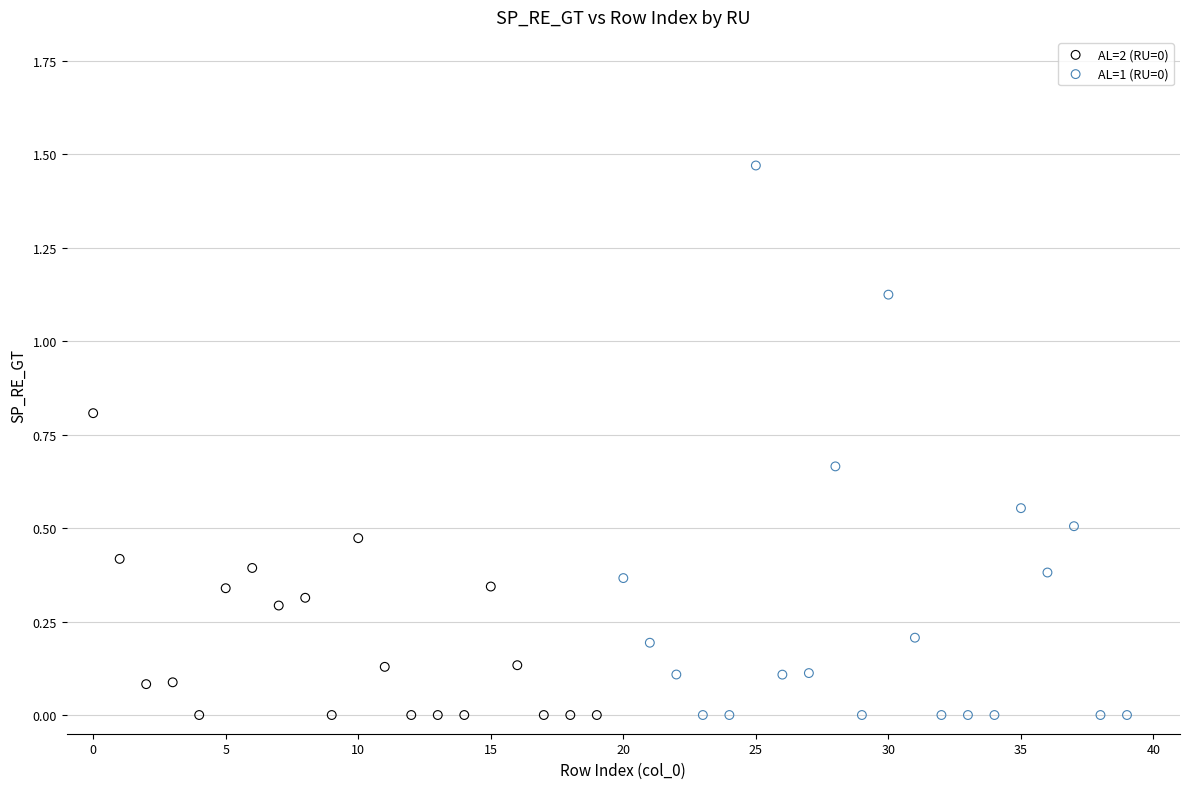

Which series reaches the maximum Y coordinate?

AL=1 (RU=0)